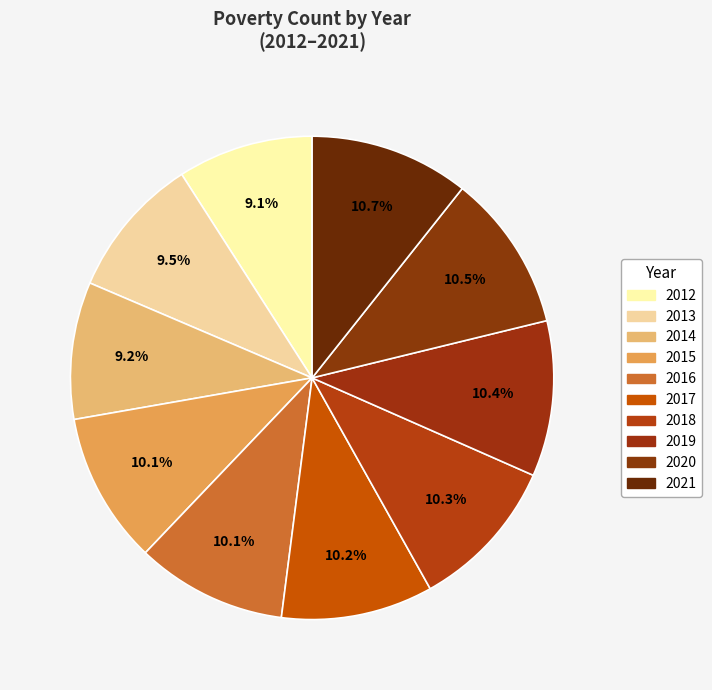

How much of the chart is everything except 2020?

89.5%